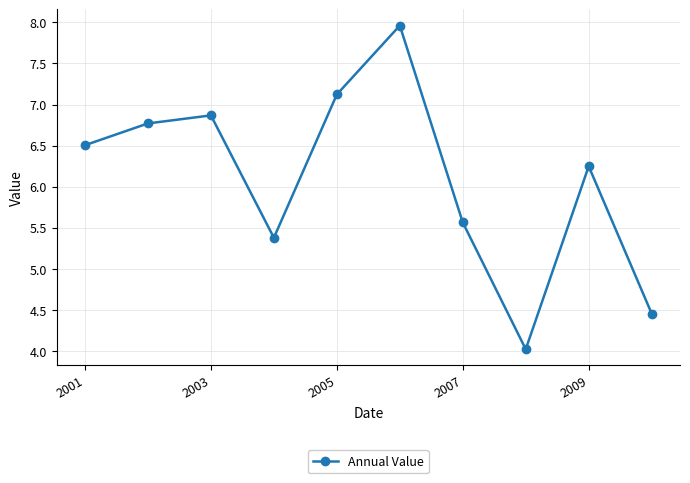

What is the difference between the maximum and minimum values?

3.9